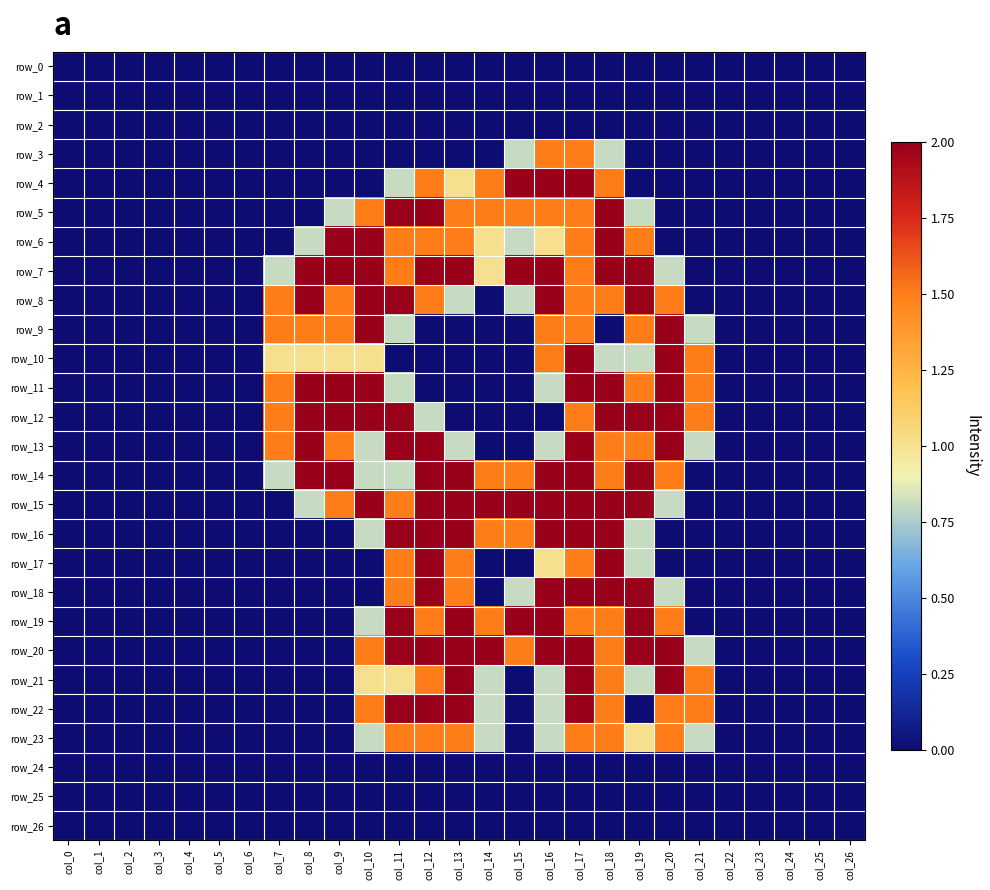

The row_23 series shows 2.5 at col_17. True or false?

False